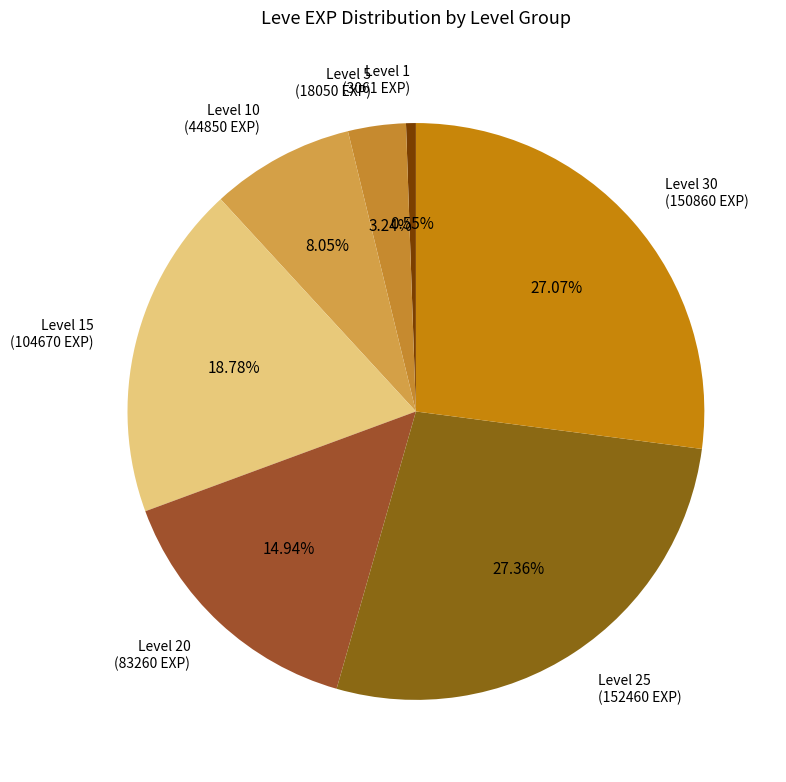

How many slices are in this pie chart?

7